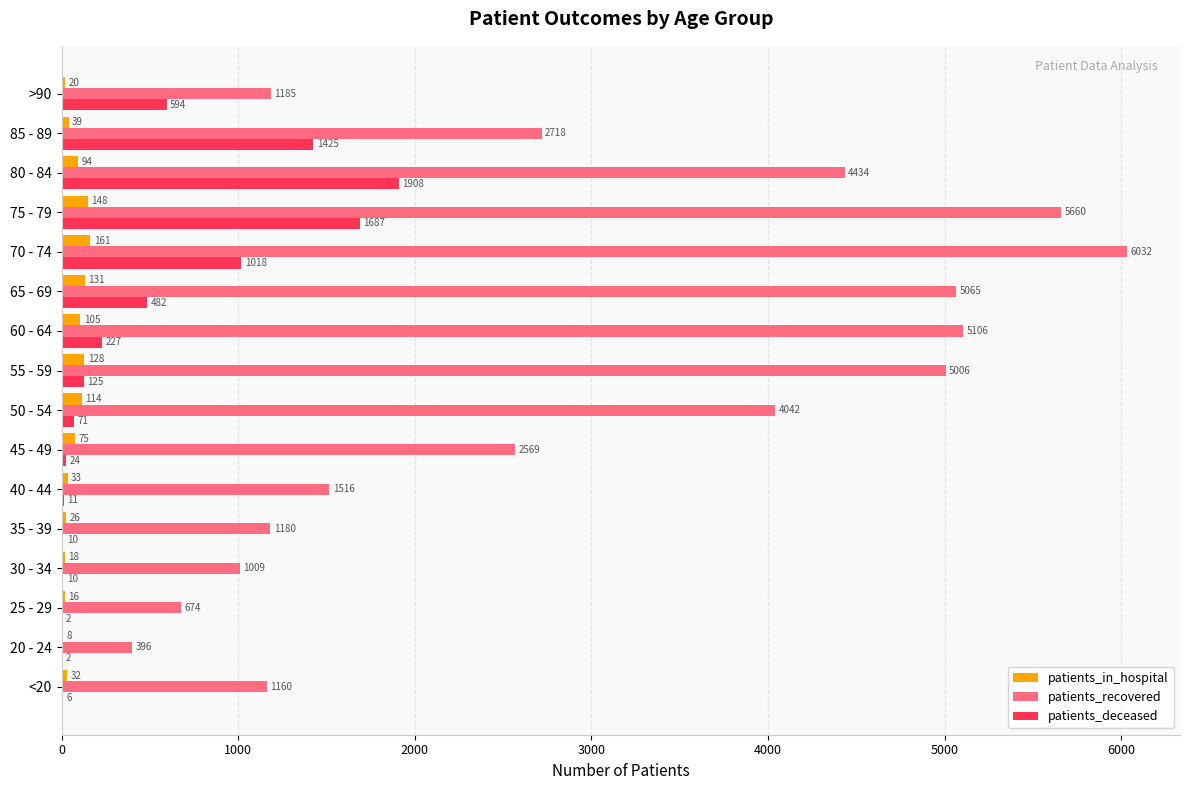

At which category is the sum across all series the highest?

75 - 79